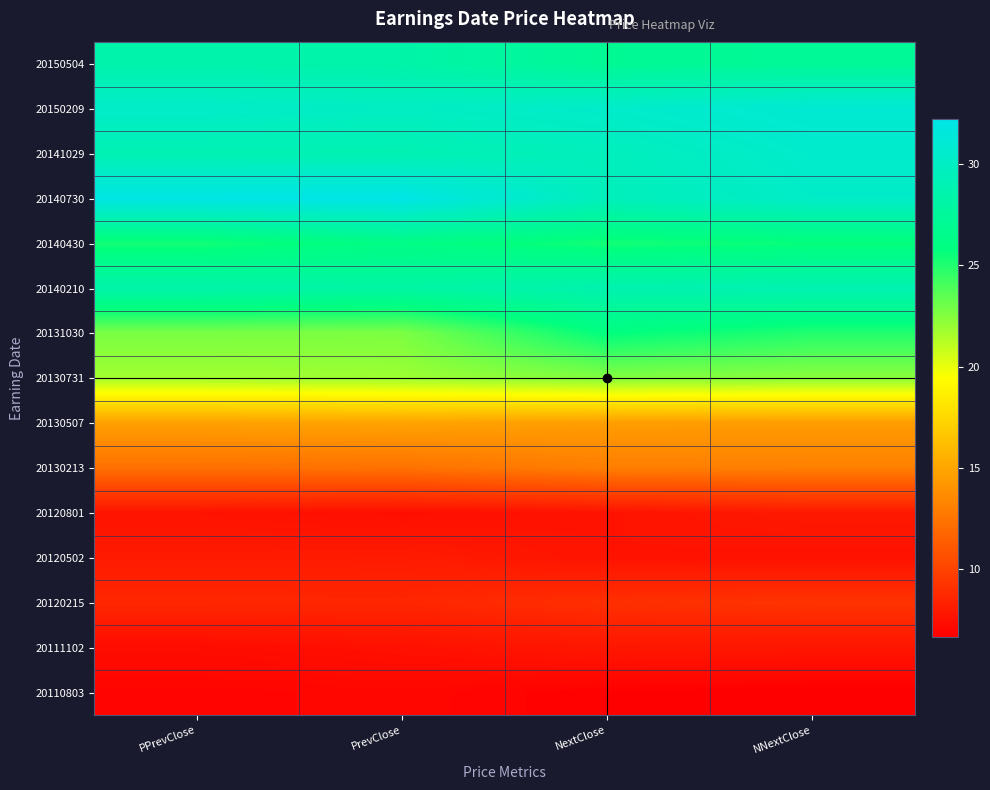

At NextClose, list the series in order from smallest to largest.

20110803, 20120801, 20120502, 20111102, 20120215, 20130213, 20130507, 20130731, 20140430, 20131030, 20150504, 20140210, 20140730, 20141029, 20150209